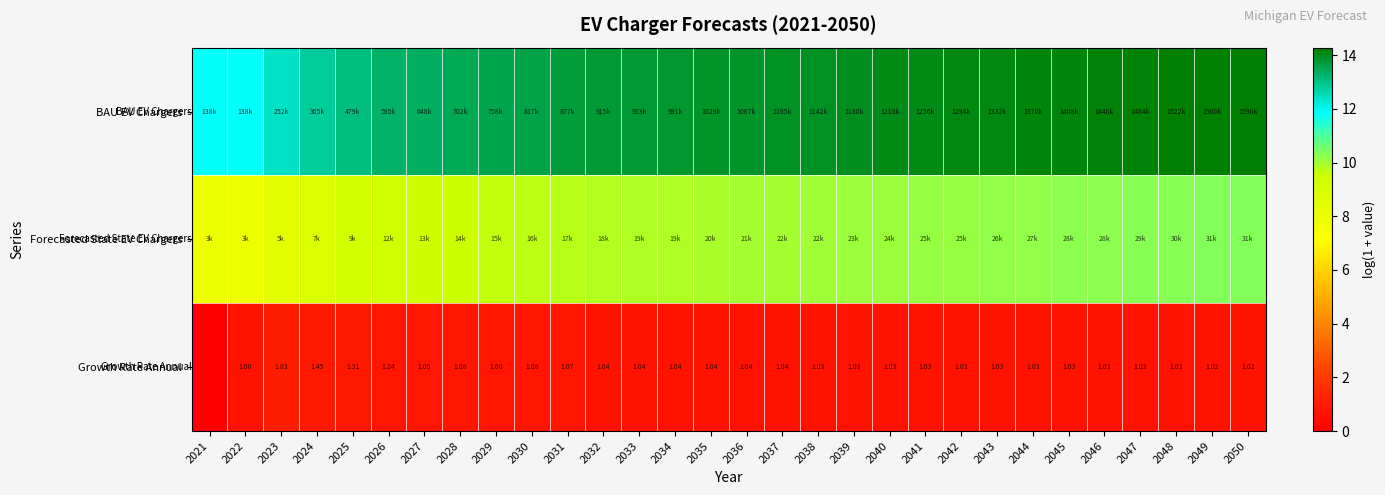

Which category has the highest value across all series?

2050